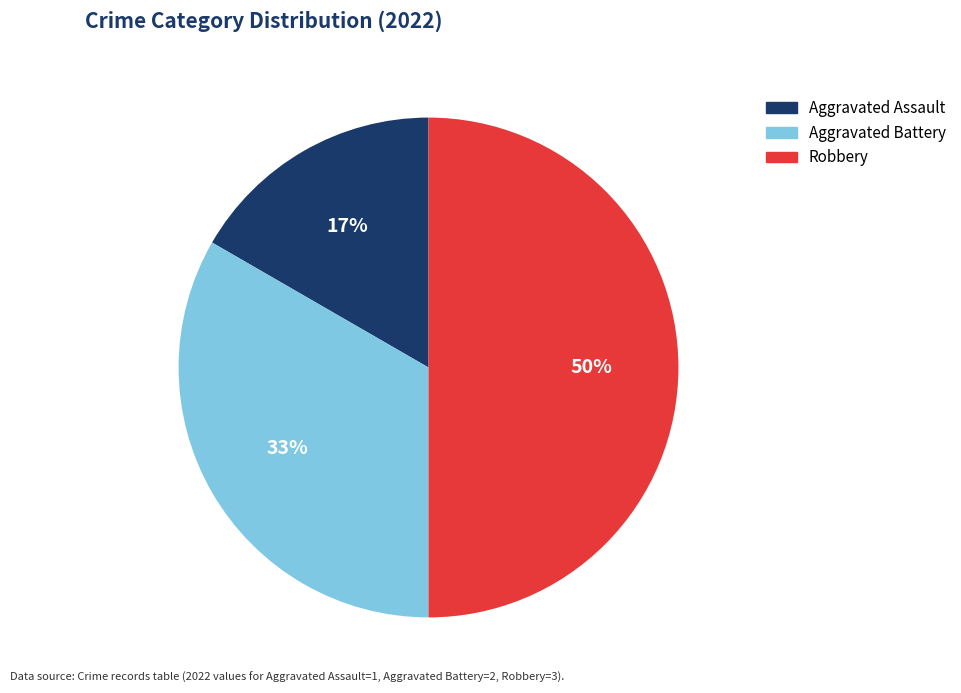

To the nearest percent, what is the average slice percentage?

33%